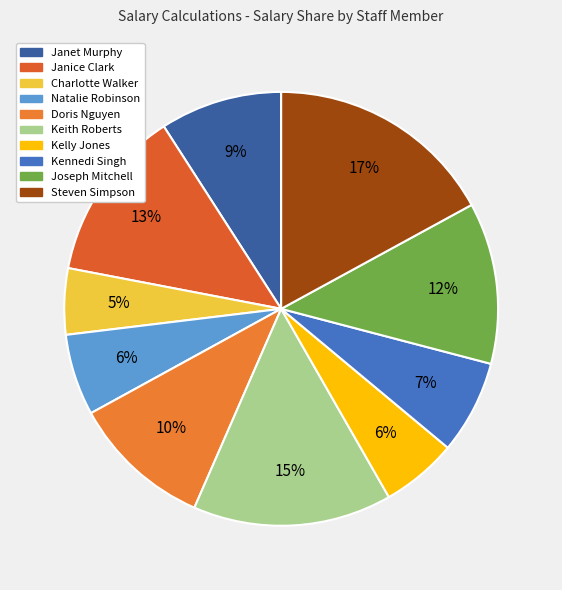

What is the ratio of the value at Charlotte Walker to the value at Steven Simpson?

0.3